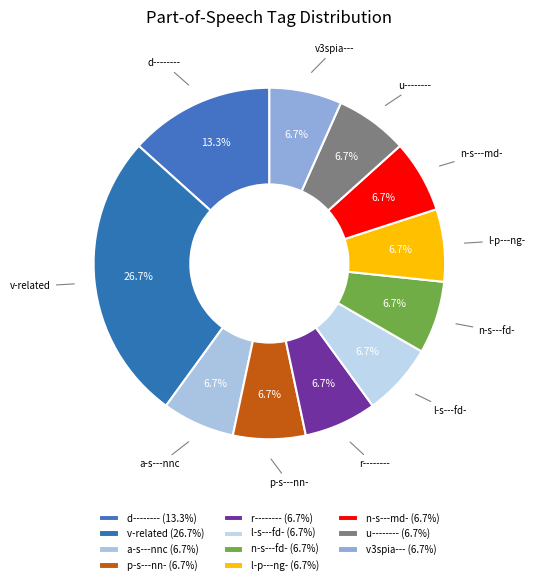

Is there any slice that represents more than half of the pie?

No